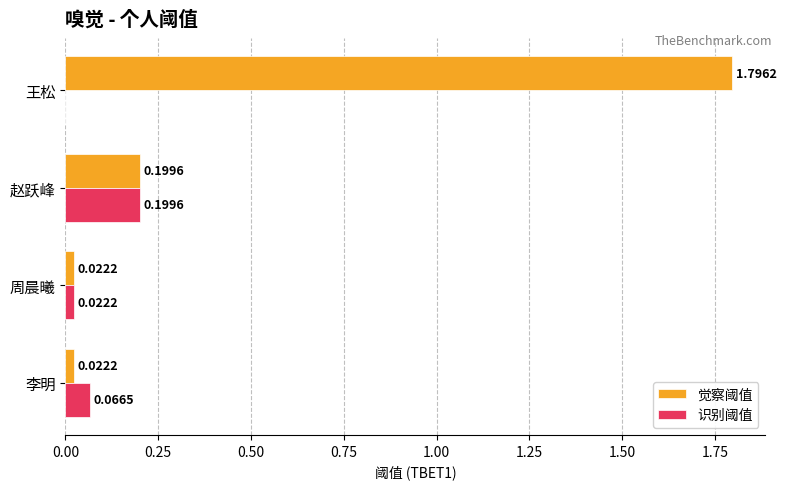

What is the sum of all 觉察阈值 values?

2.0